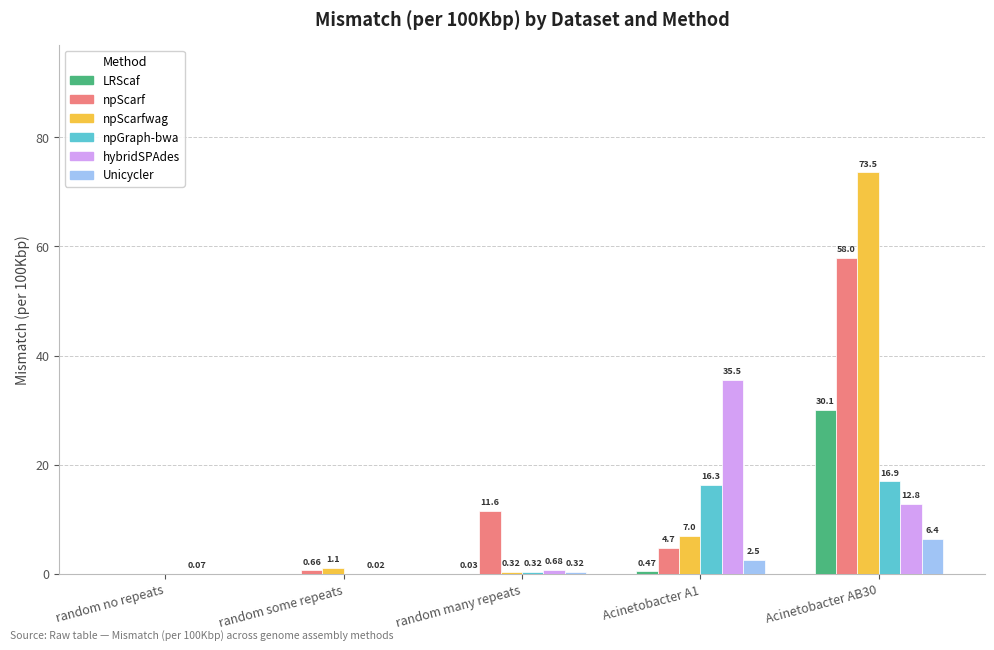

How many positive values does the Unicycler series have?

3